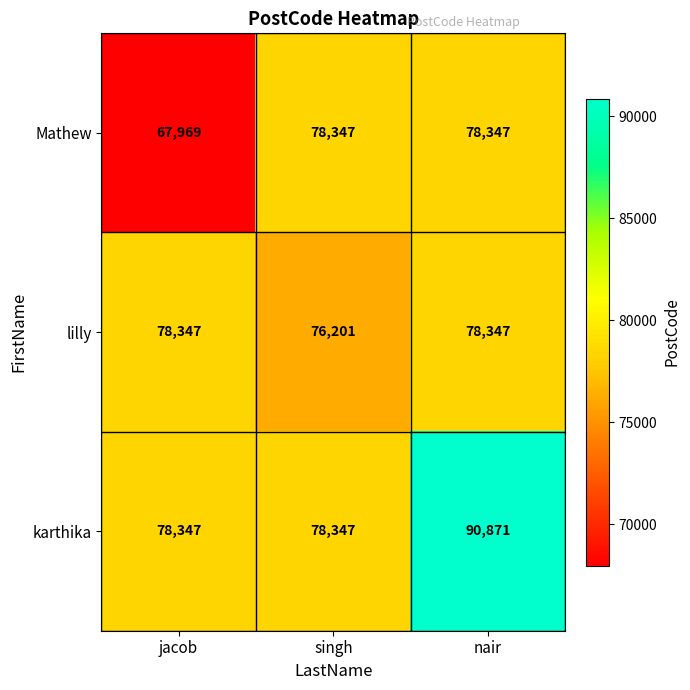

What is the total value across all series at singh?

232895